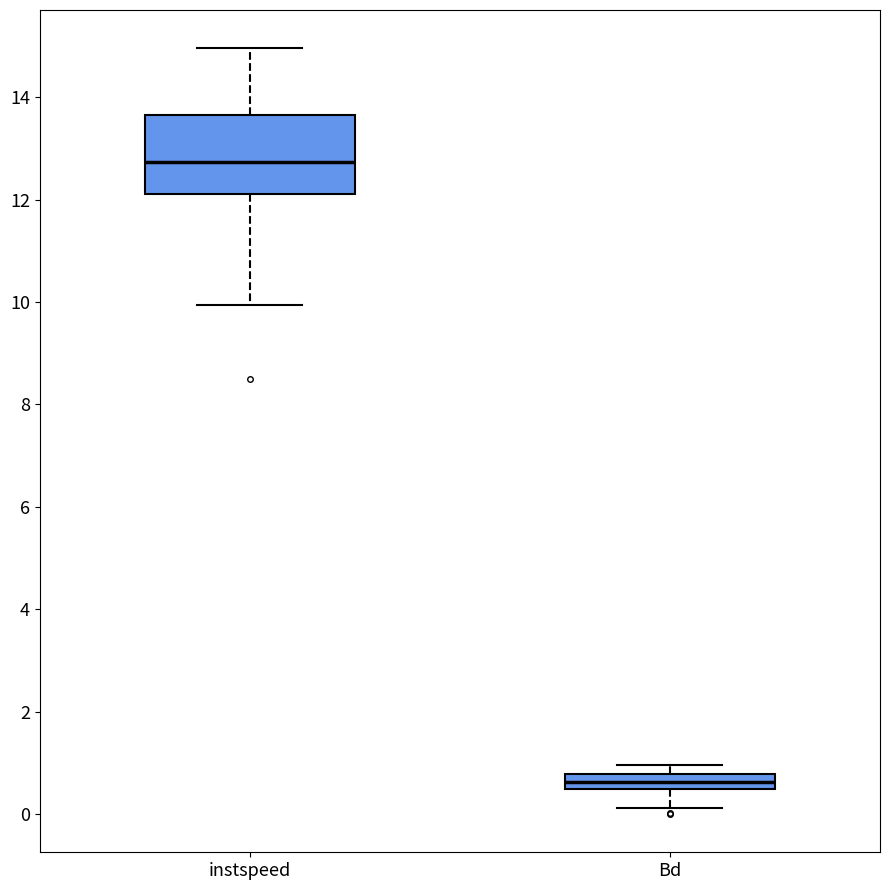

Which box is the tallest, from its lower edge to its upper edge?

instspeed